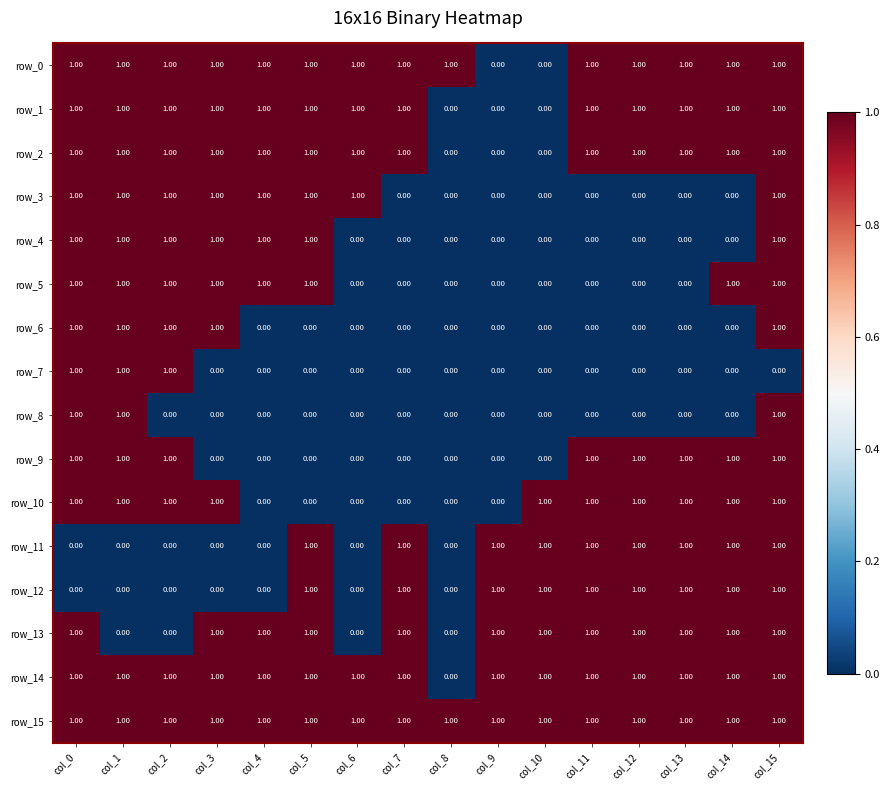

Count the number of categories in the chart.

16